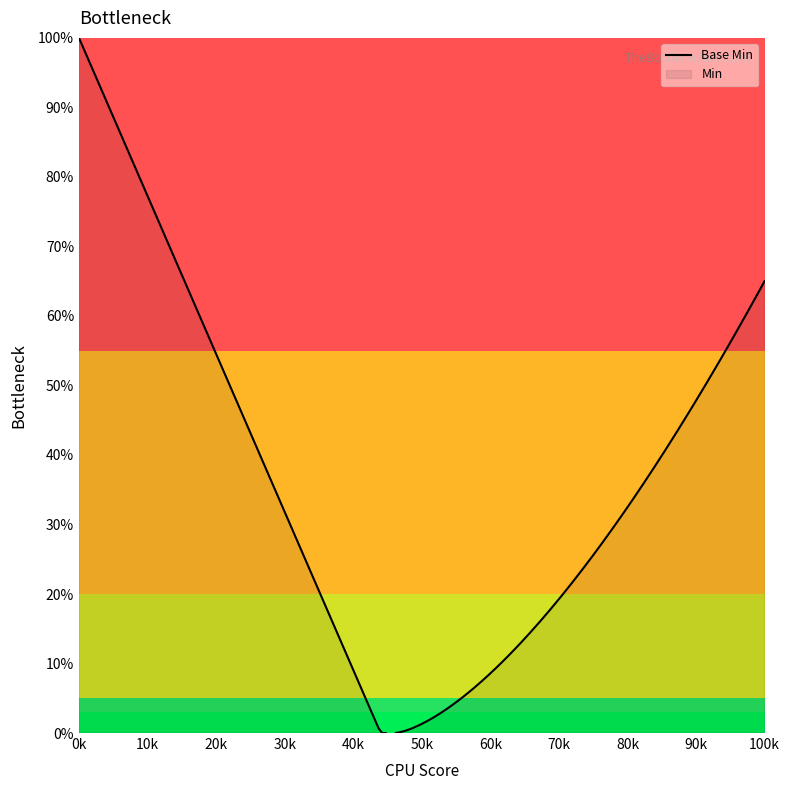

List the series in order of their overall mean, lowest first.

Min, Base Min